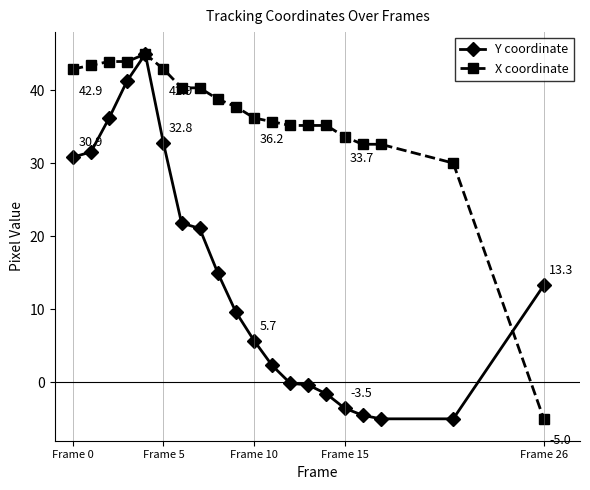

Which series has the largest total across all categories?

X coordinate